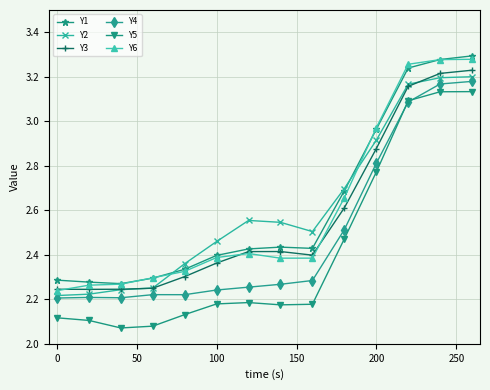

True or false: Y4 and Y6 cross at least once.

False